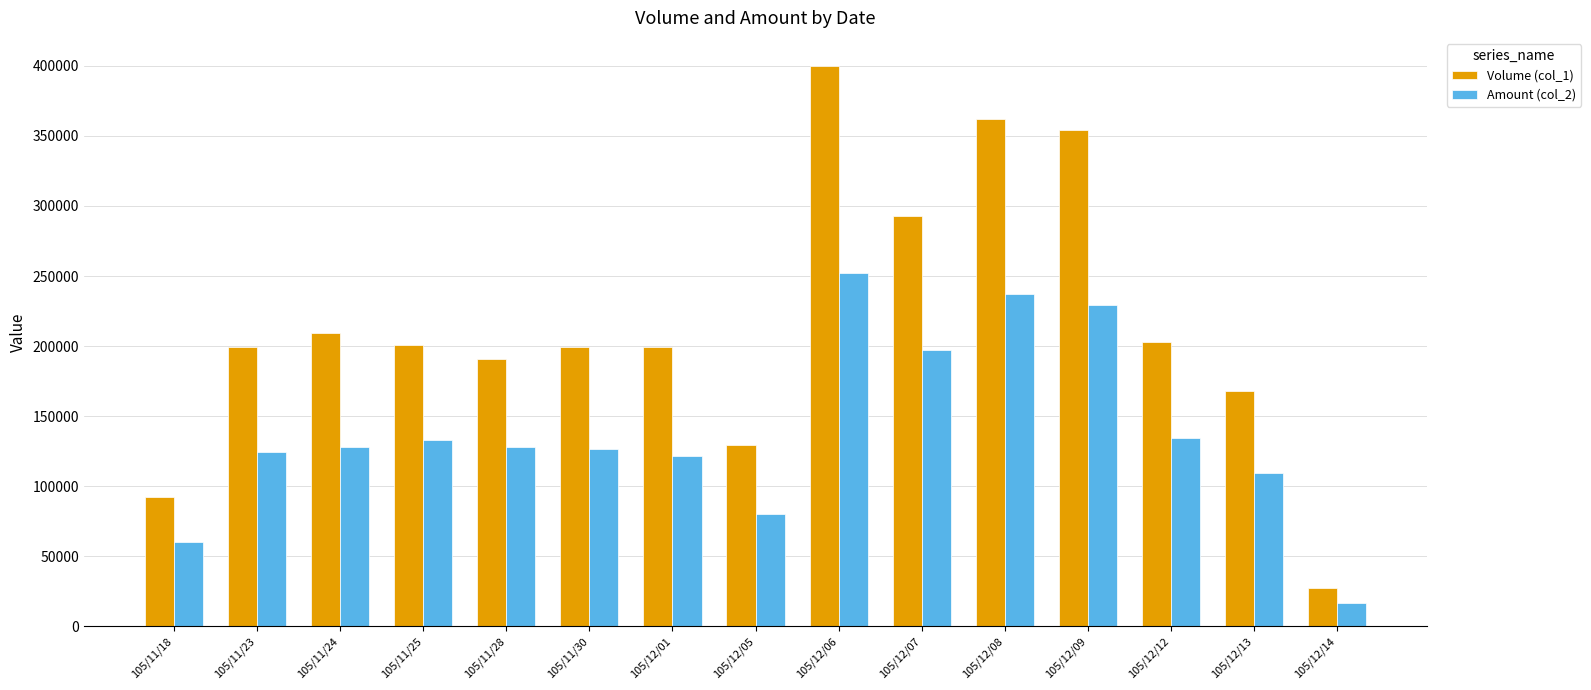

What is the difference between the highest and lowest values at 105/12/12?

68820